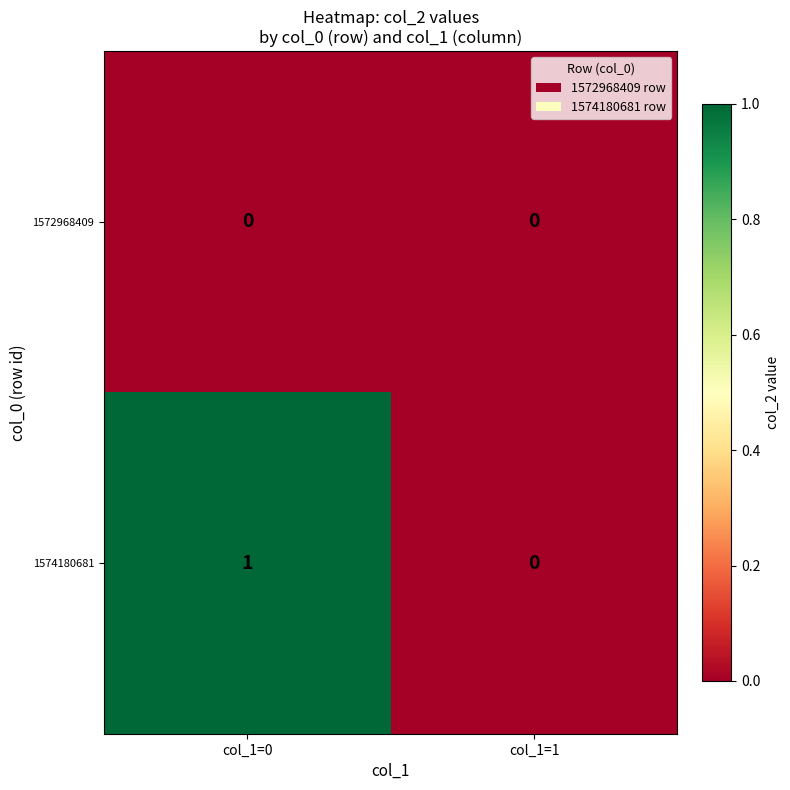

Is it true that 1574180681 equals 1 at col_1=0?

True